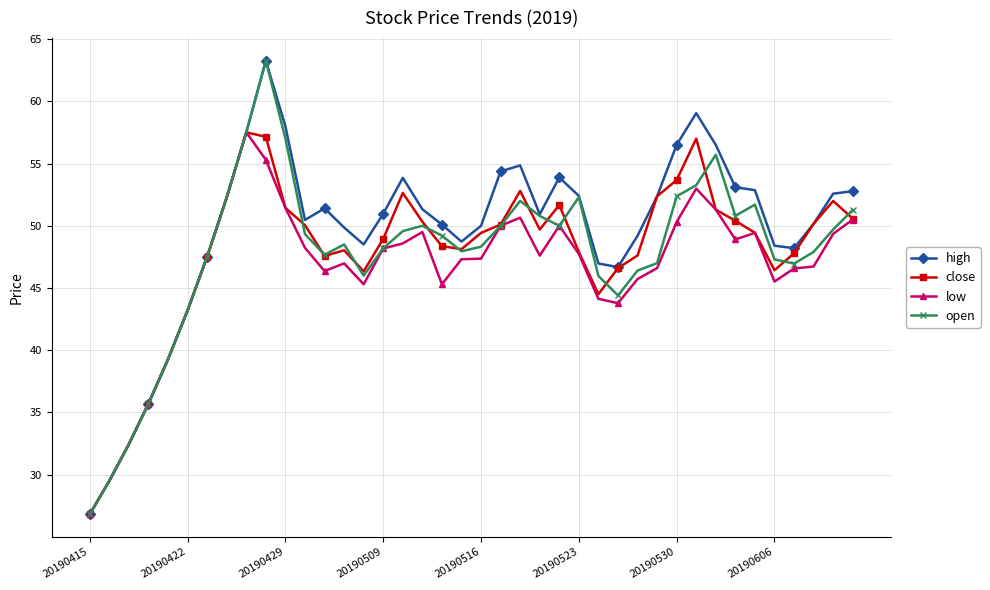

True or false: close has more than 0 interior local peaks.

True